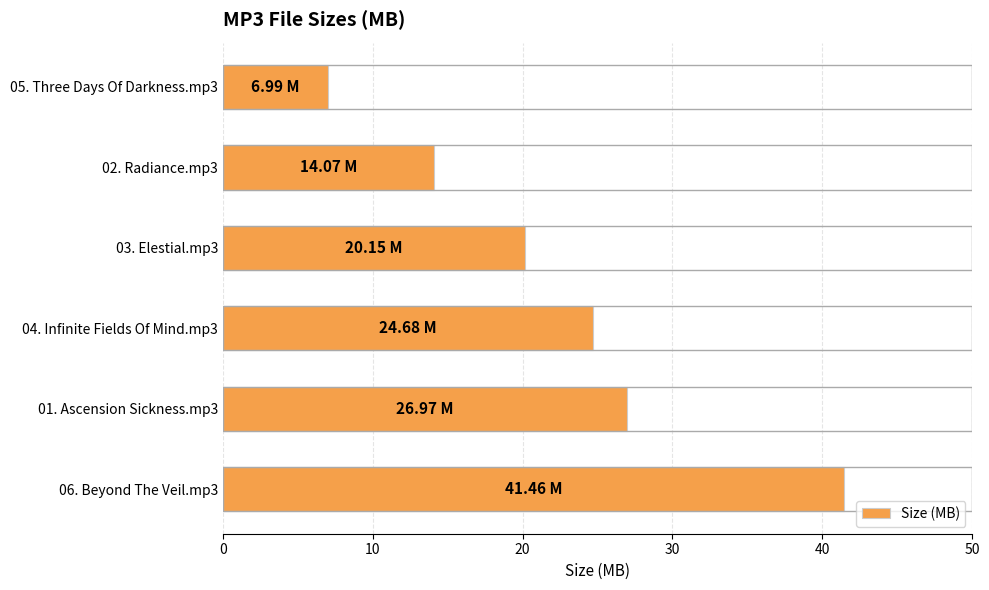

Between 04. Infinite Fields Of Mind.mp3 and 02. Radiance.mp3, which is larger?

04. Infinite Fields Of Mind.mp3